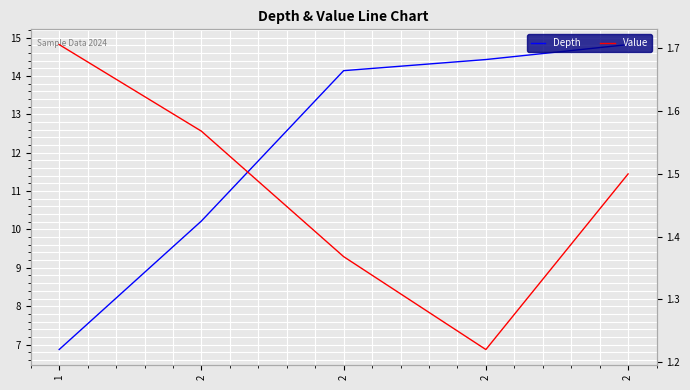

Reading left to right, extract all data points from this chart.

Depth: 1=6.9	2=10.2	2=14.1	2=14.4	2=14.8
Value: 1=1.7	2=1.6	2=1.4	2=1.2	2=1.5